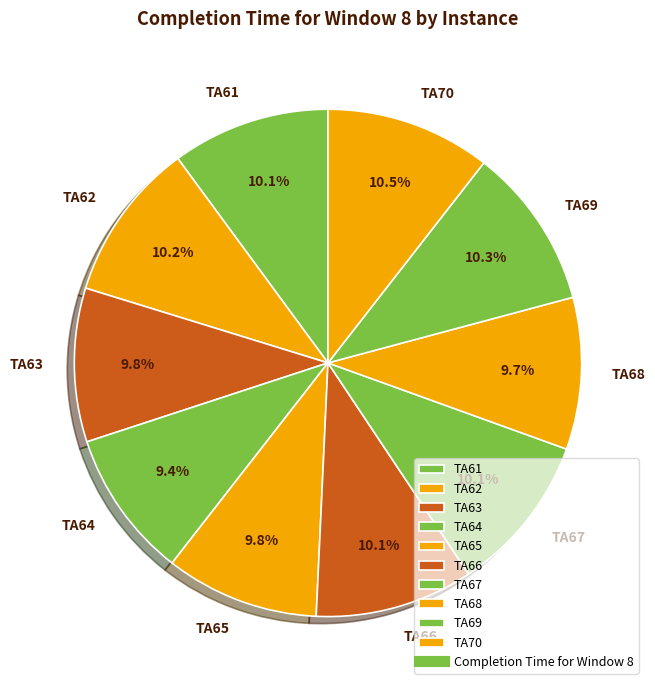

To the nearest percent, what is the combined percentage of TA66 and TA65?

20%